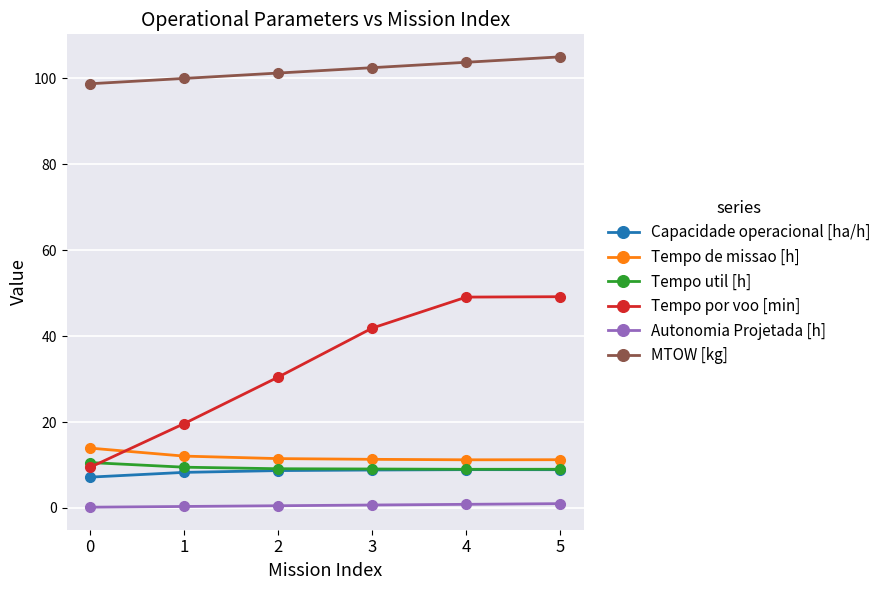

What is the sum of the Tempo util [h] values at 2 and 4?

18.1